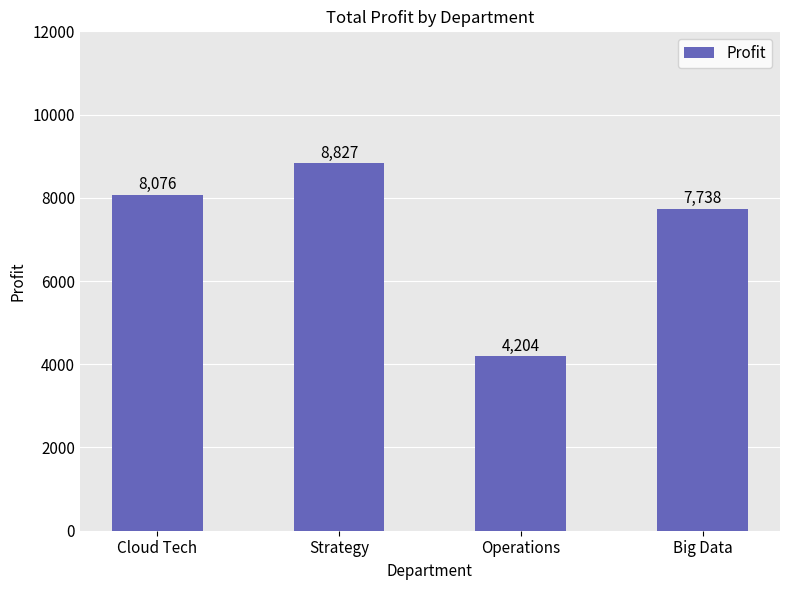

What is the ratio of the value at Cloud Tech to the value at Operations?

1.9